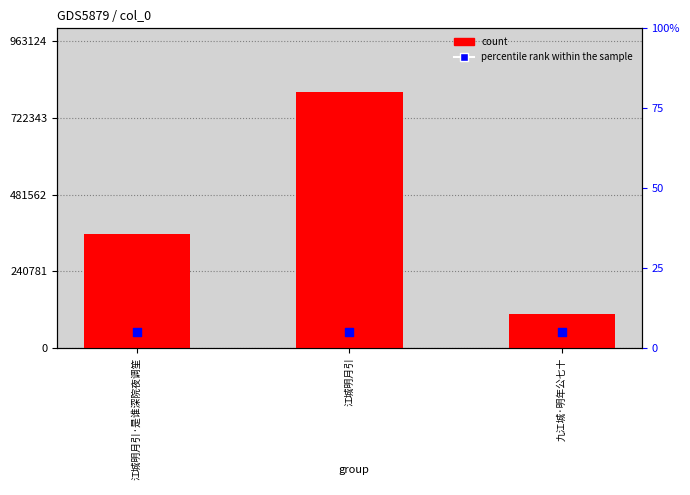

Is the value of percentile rank within the sample at 九江城·明年公七十 greater than the value of col_0 at 江城明月引·是谁深院夜调笙?

No